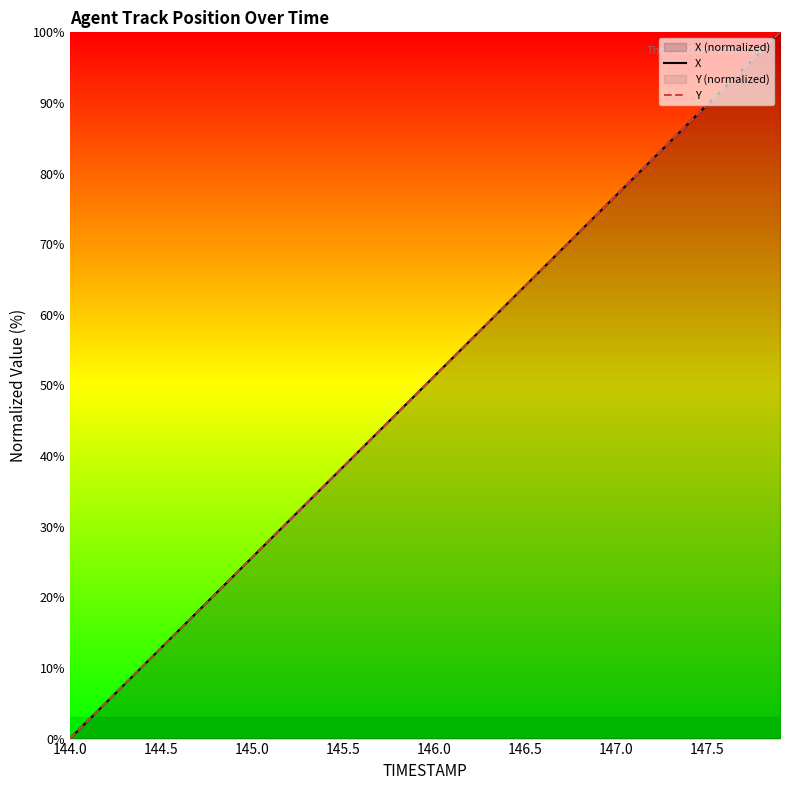

Which category has the lowest value in the Y series?

144.0